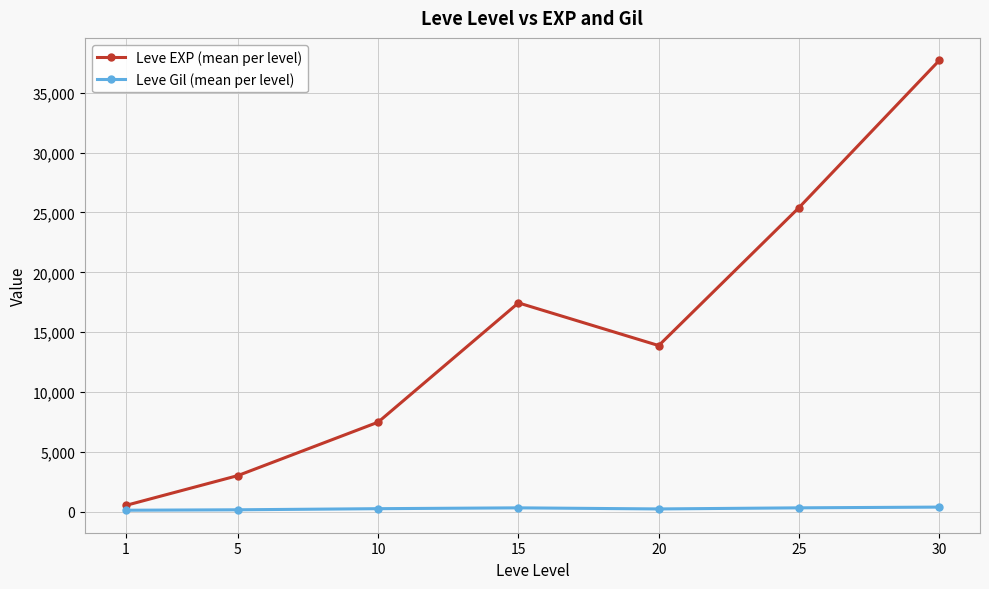

Rank the series by their maximum value, from lowest to highest.

Leve Gil (mean per level), Leve EXP (mean per level)